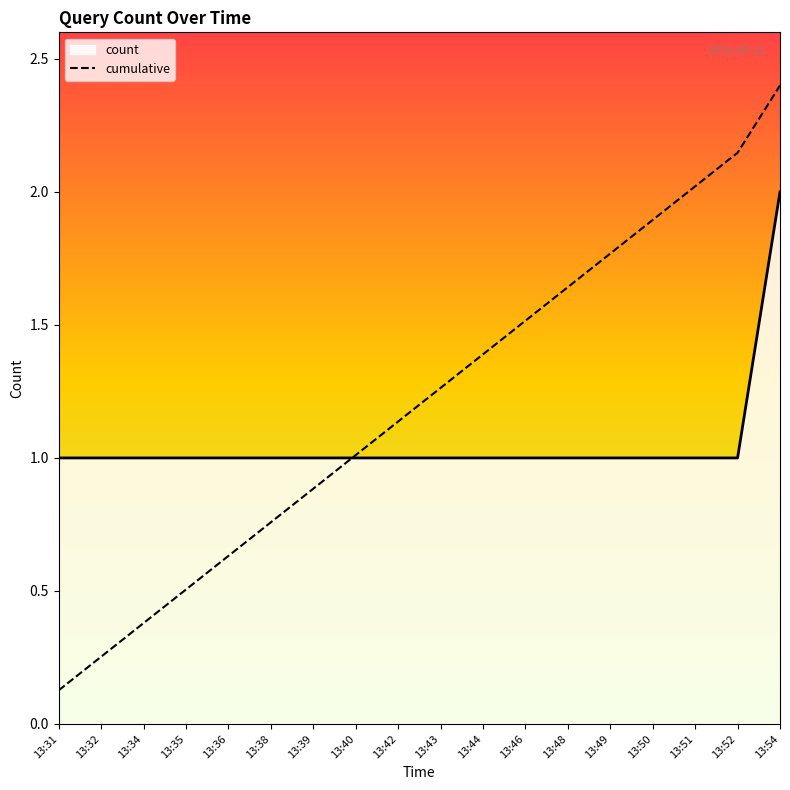

Rank the categories by value from highest to lowest.

13:54, 13:52, 13:51, 13:50, 13:49, 13:48, 13:46, 13:44, 13:43, 13:42, 13:40, 13:39, 13:38, 13:36, 13:35, 13:34, 13:32, 13:31